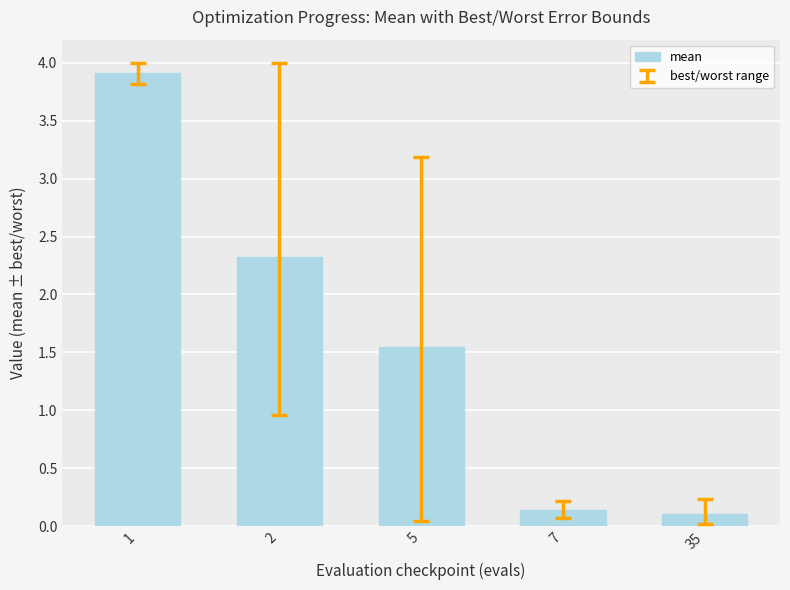

List the labels in order of value, smallest first.

35, 7, 5, 2, 1